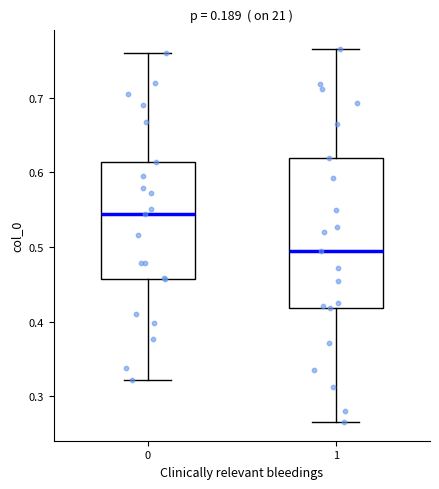

Which box's median line is the highest?

0